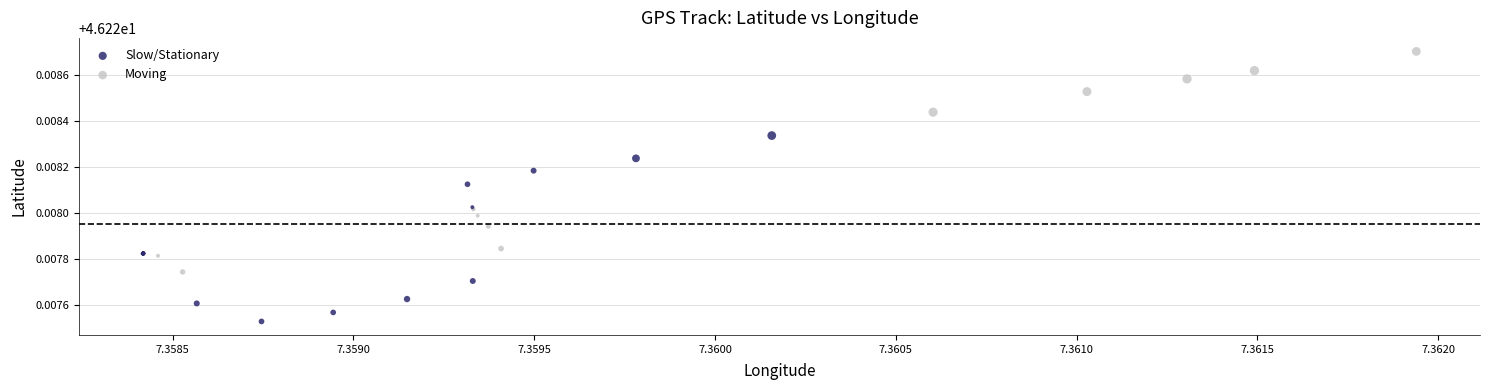

Which series contains the highest Y value?

Moving